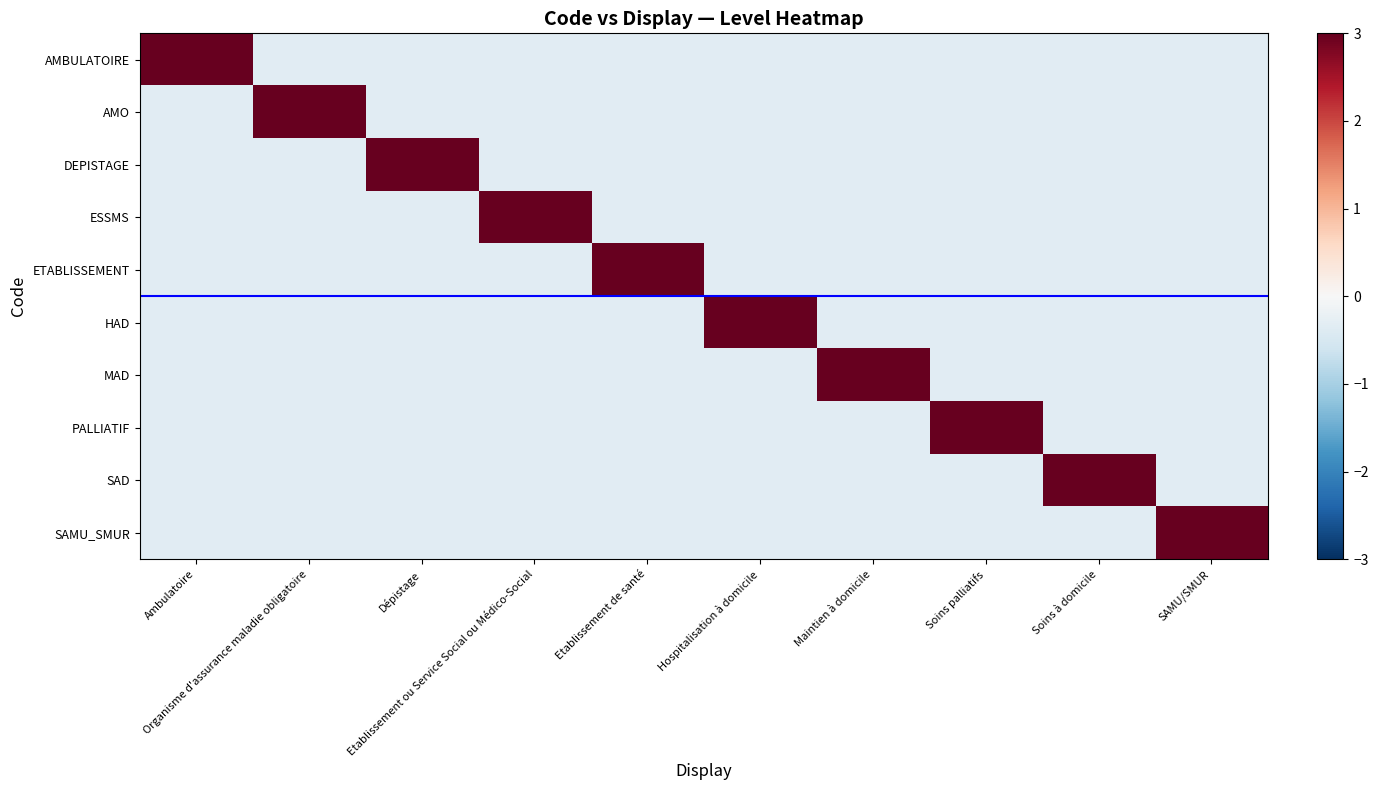

Rank the series at SAMU/SMUR from lowest to highest value.

AMBULATOIRE, AMO, DEPISTAGE, ESSMS, ETABLISSEMENT, HAD, MAD, PALLIATIF, SAD, SAMU_SMUR